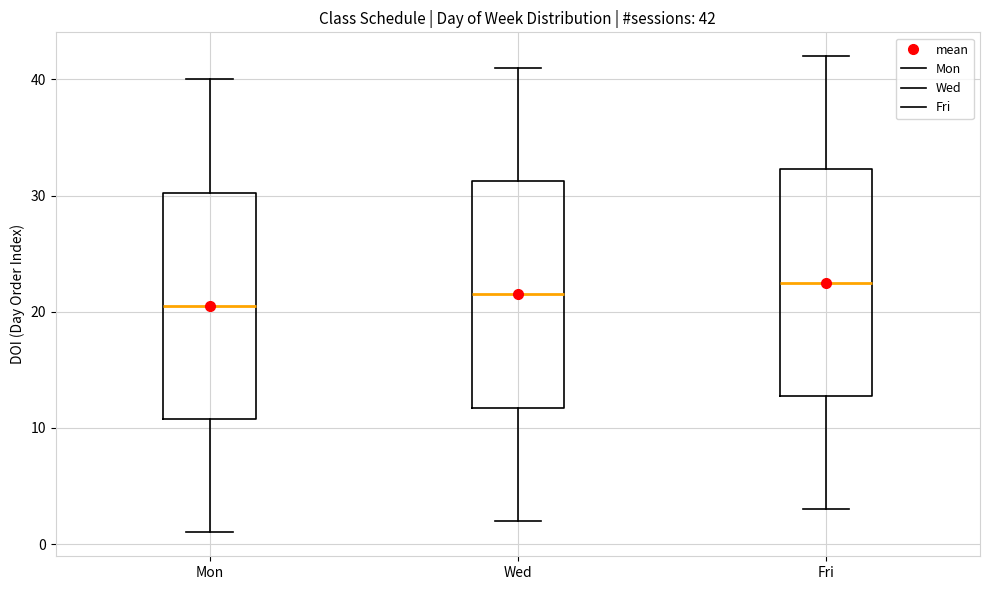

Which box has the lowest median line?

Mon